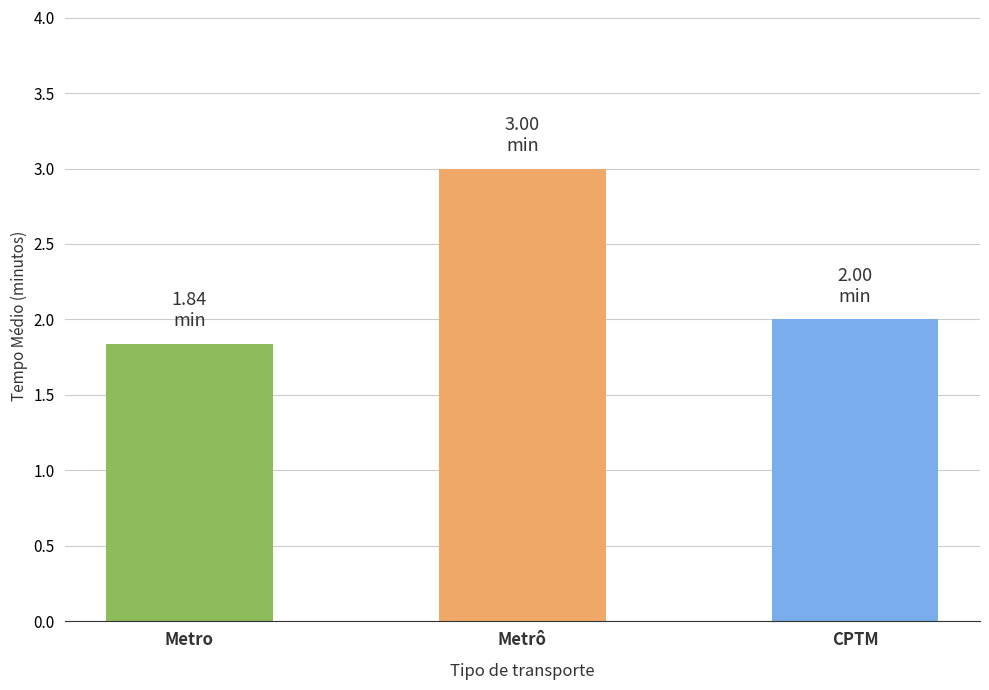

The value at Metro is 2.6. True or false?

False